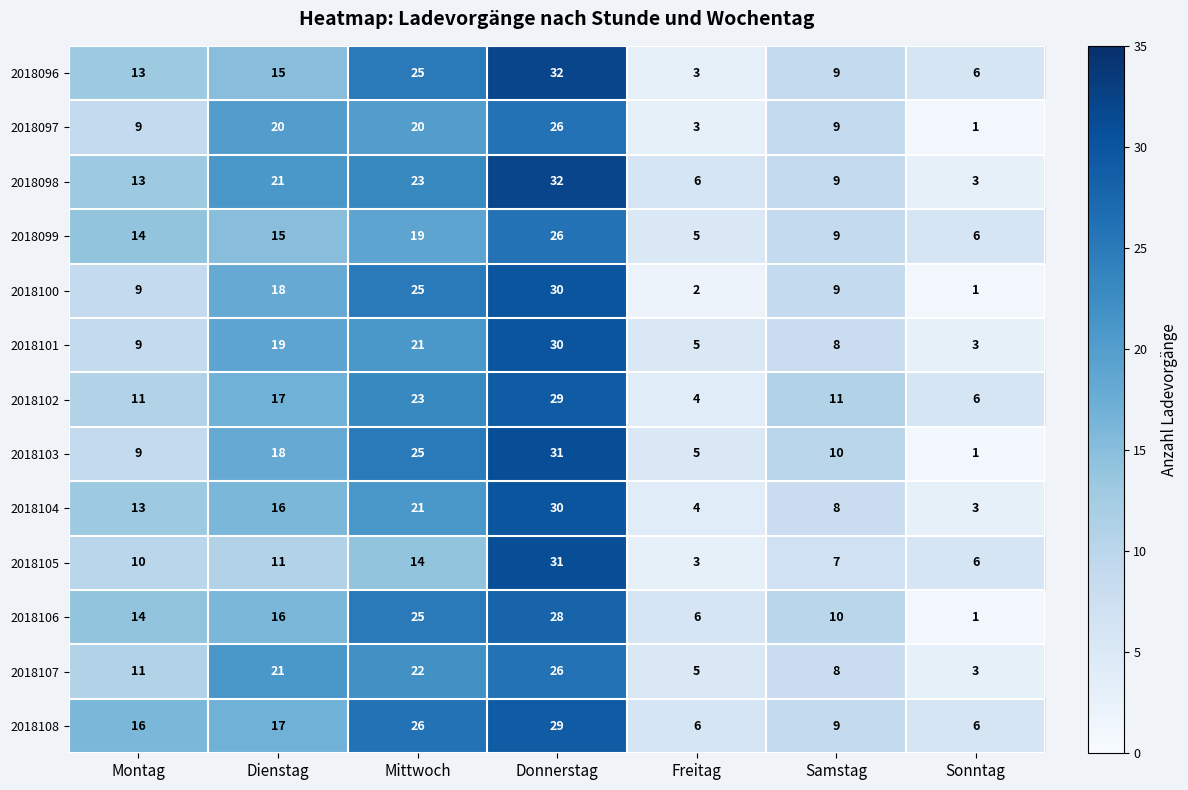

At which category is the sum across all series the highest?

Donnerstag